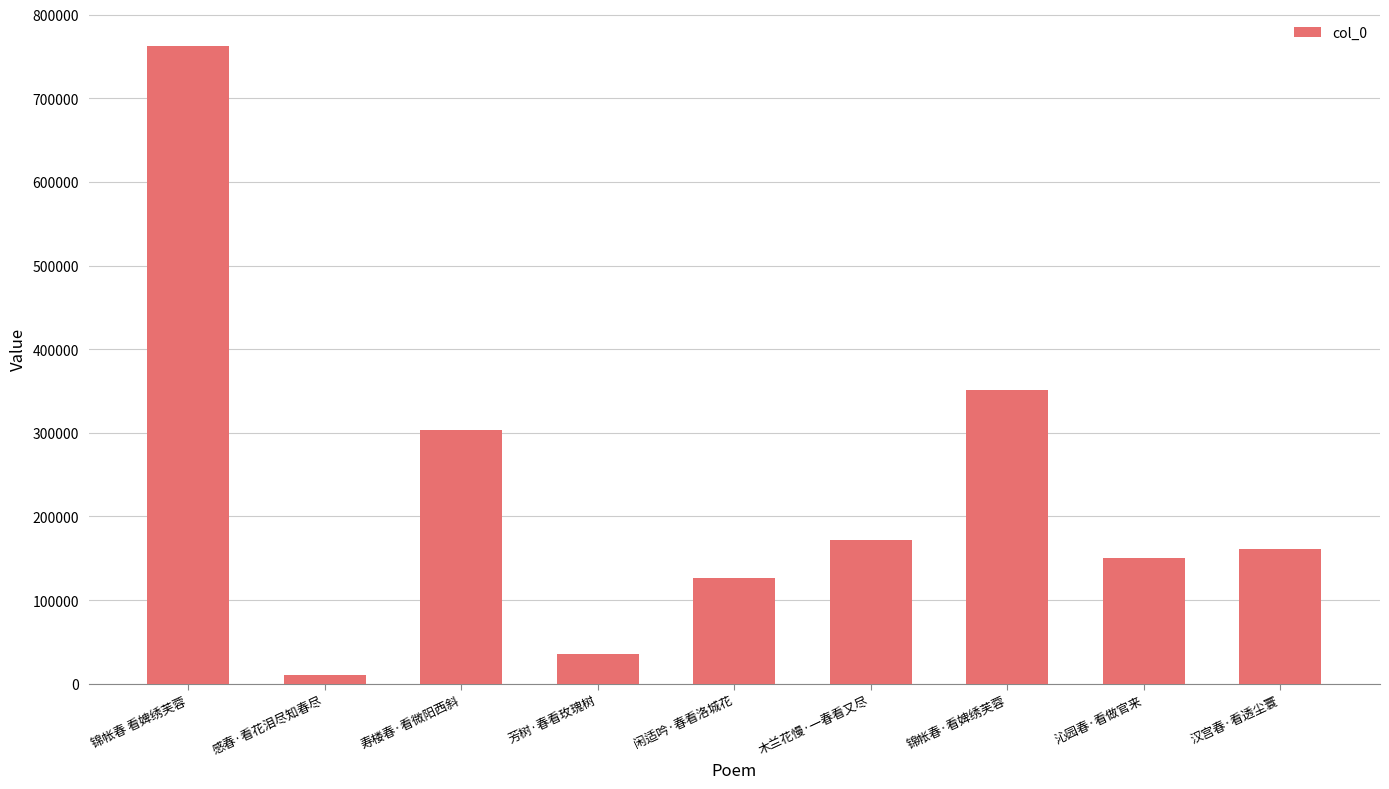

List the labels in order of value, largest first.

锦帐春 看婢绣芙蓉, 锦帐春·看婢绣芙蓉, 寿楼春·看微阳西斜, 木兰花慢·一春看又尽, 汉宫春·看透尘寰, 沁园春·看做官来, 闲适吟·春看洛城花, 芳树·春看玫瑰树, 感春·看花泪尽知春尽